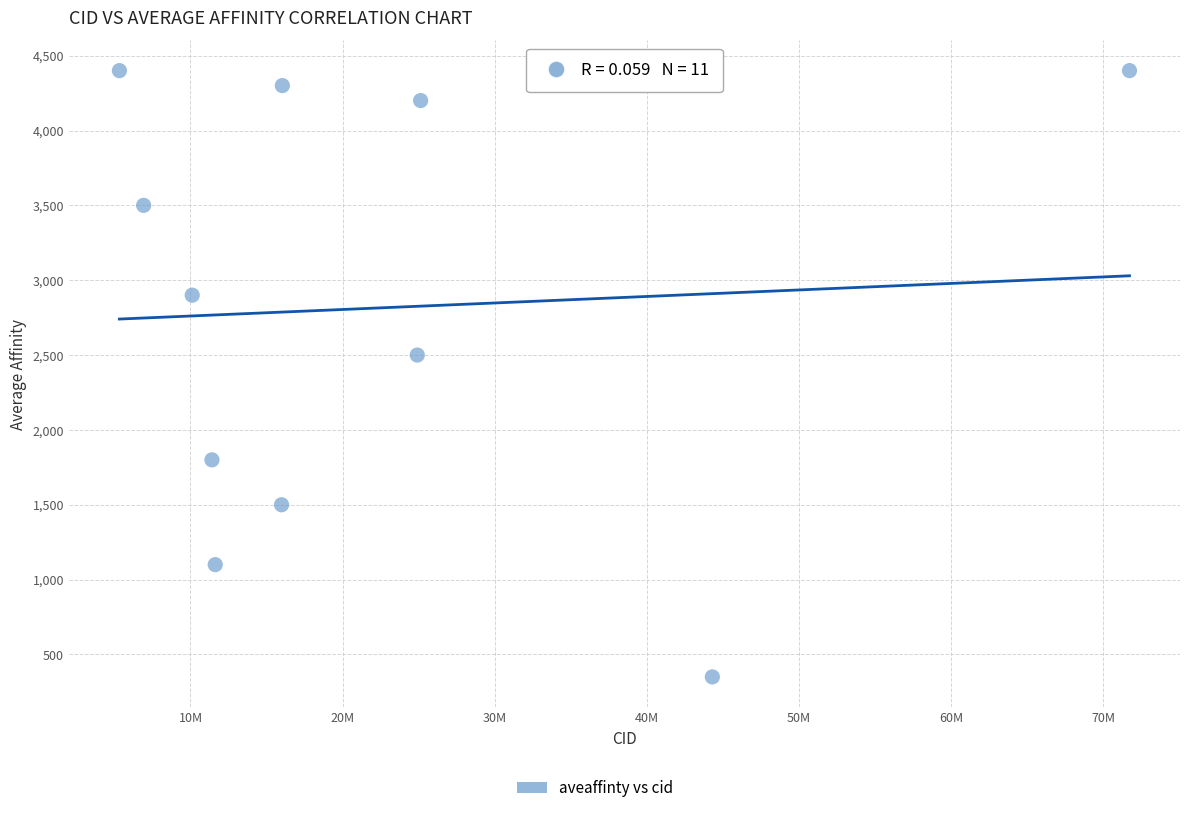

What Y value in the scatter plot is closest to 2375?

2500